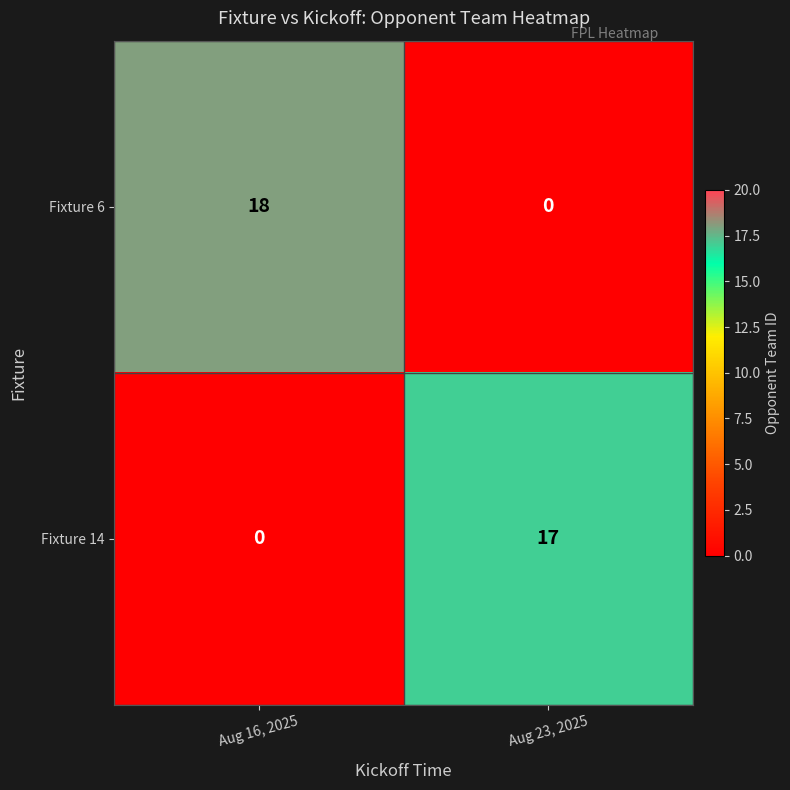

Which label corresponds to the largest value in the chart?

Aug 16, 2025